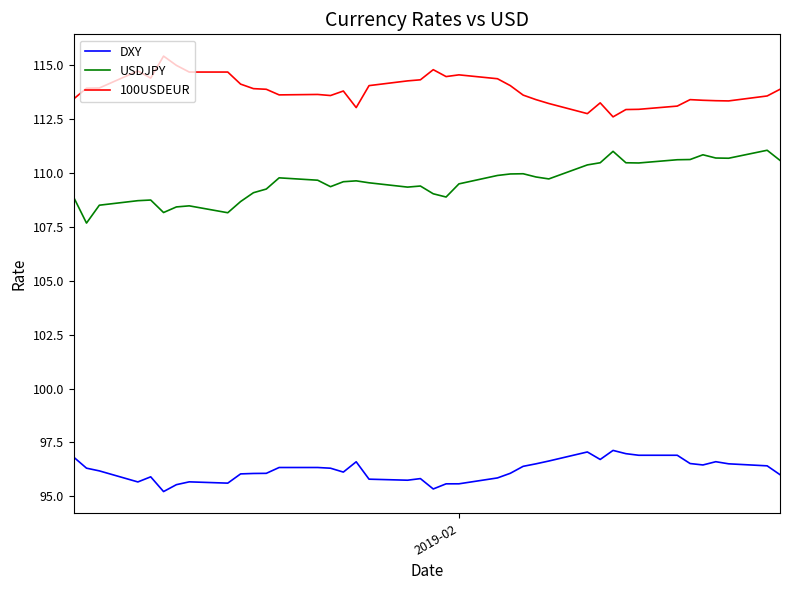

Rank the series by their average value, from highest to lowest.

100USDEUR, USDJPY, DXY